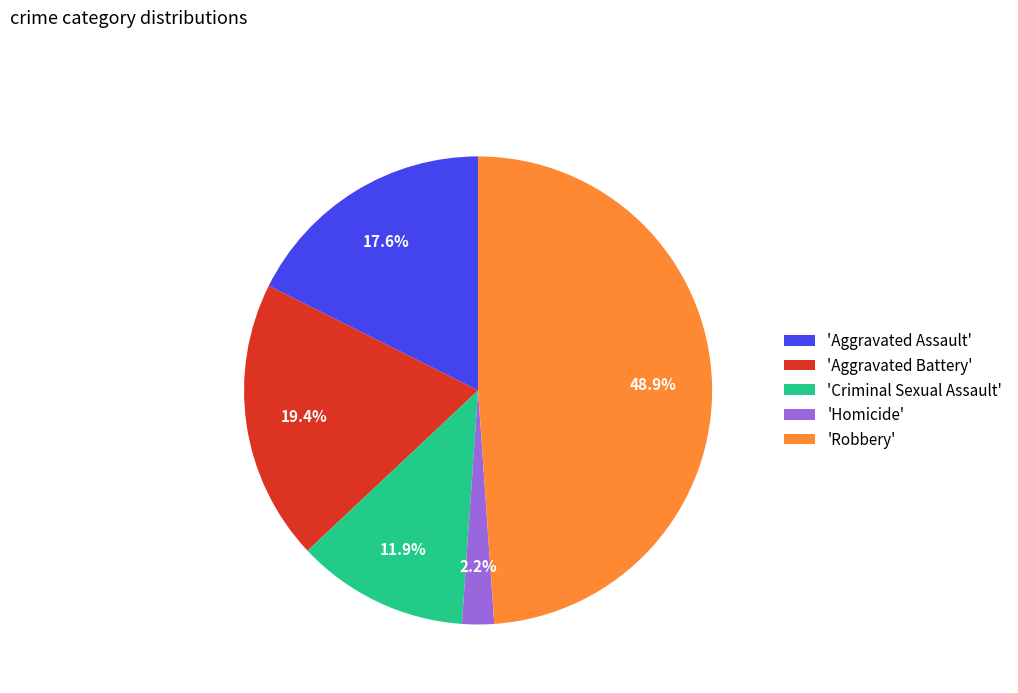

Rank the categories by value from highest to lowest.

'Robbery', 'Aggravated Battery', 'Aggravated Assault', 'Criminal Sexual Assault', 'Homicide'